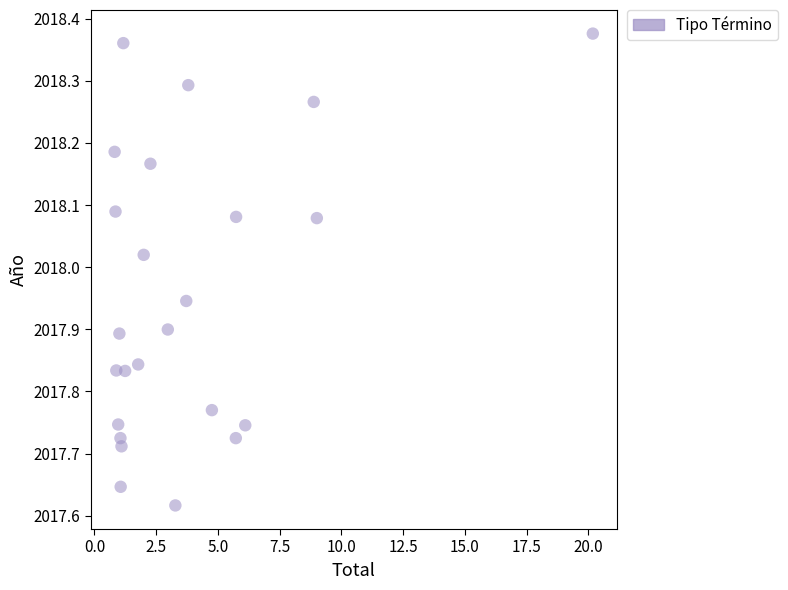

What is the range of Y values (max minus min)?

0.8